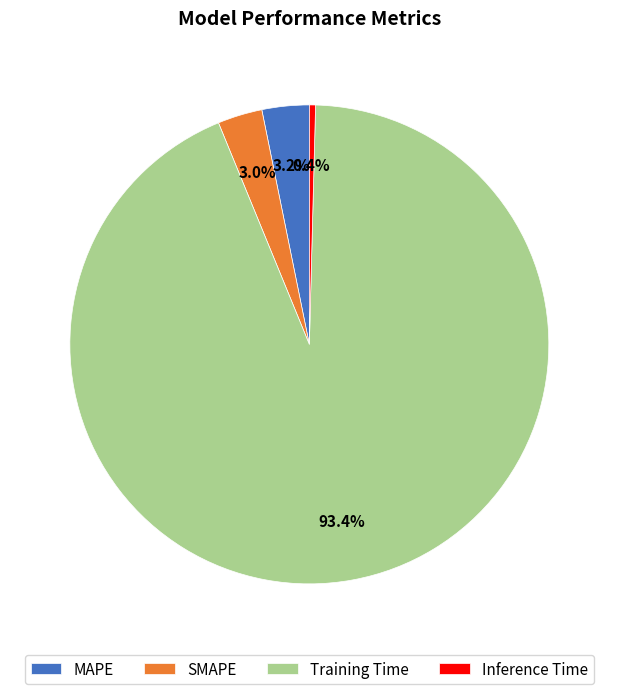

The SMAPE slice represents 3% of the pie. True or false?

True